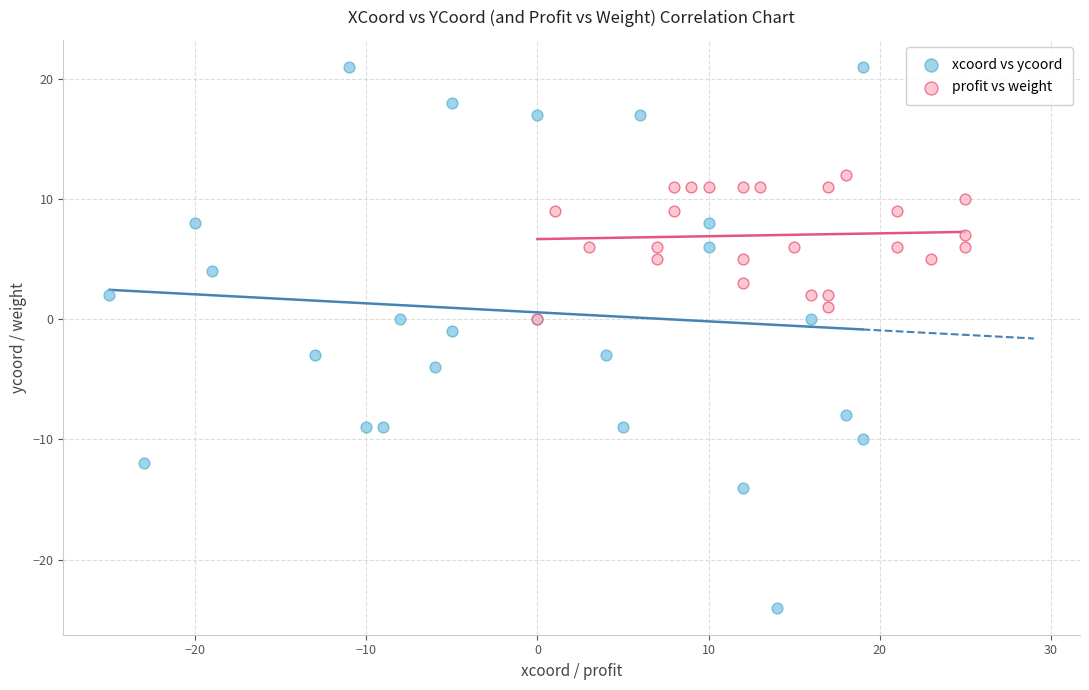

Which series has the largest Y range (max minus min)?

xcoord vs ycoord